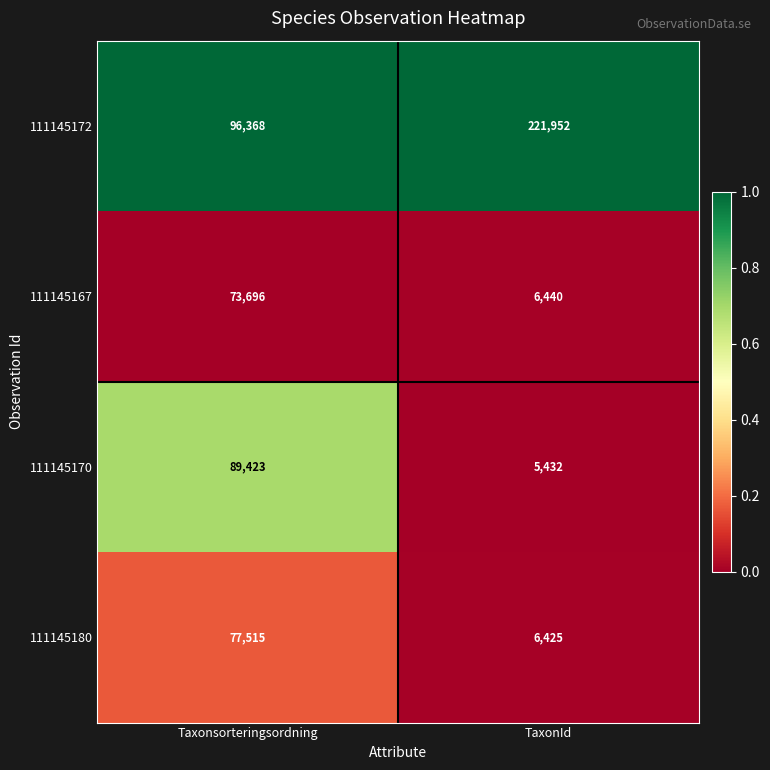

Which label corresponds to the smallest value in the chart?

TaxonId